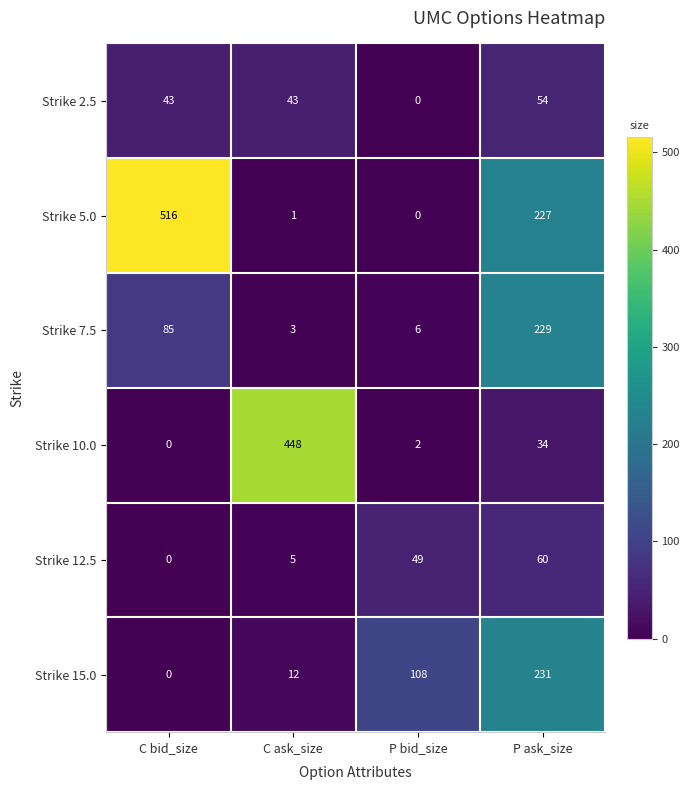

What is the difference between the maximum and minimum values in the Strike 12.5 series?

60